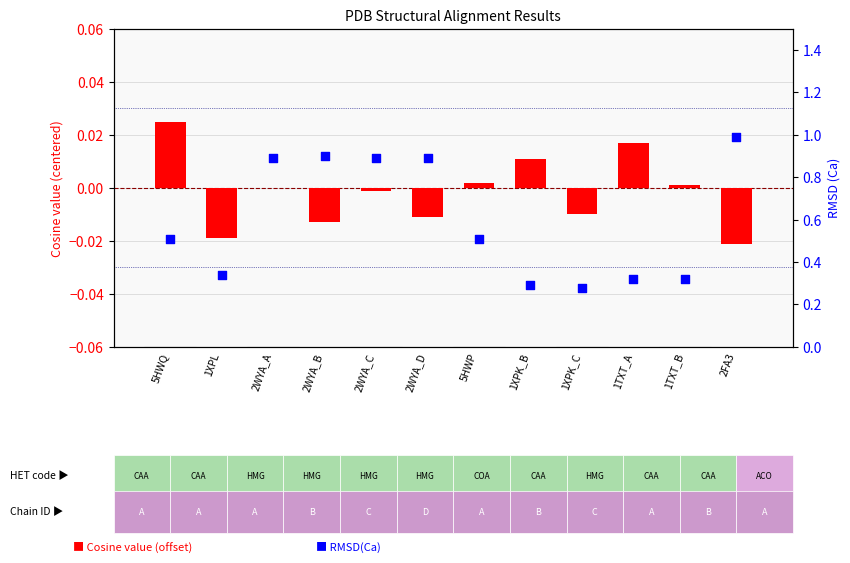

Which series has the largest total across all categories?

RMSD(Ca)